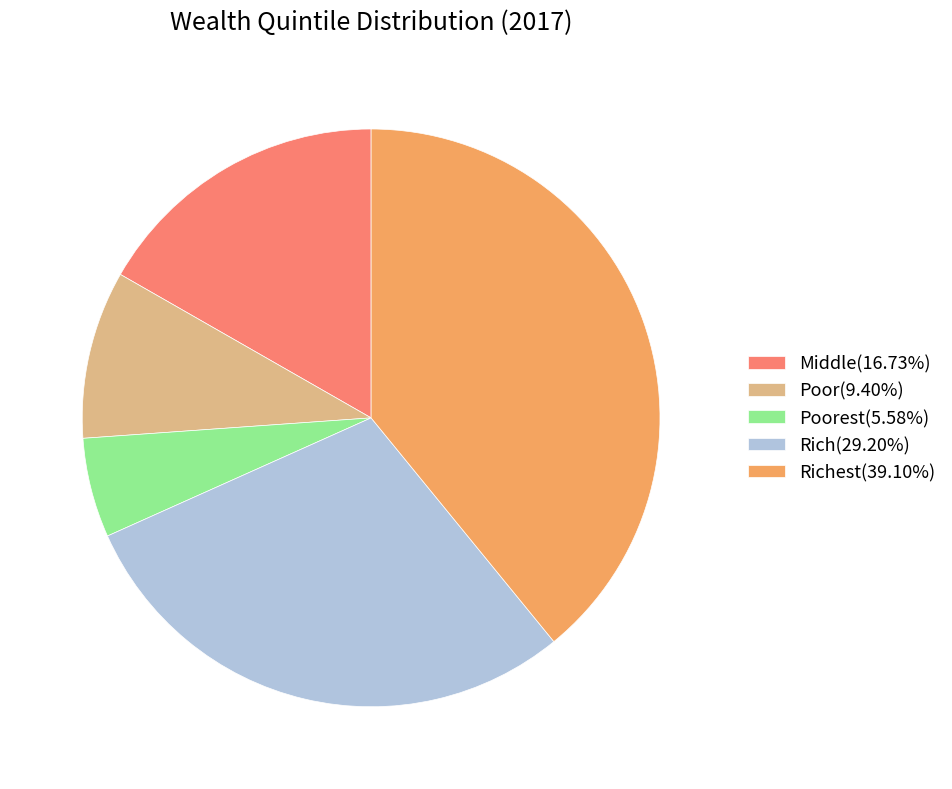

Approximately how many times larger is the value at Middle(16.73%) compared to Rich(29.20%)?

0.6